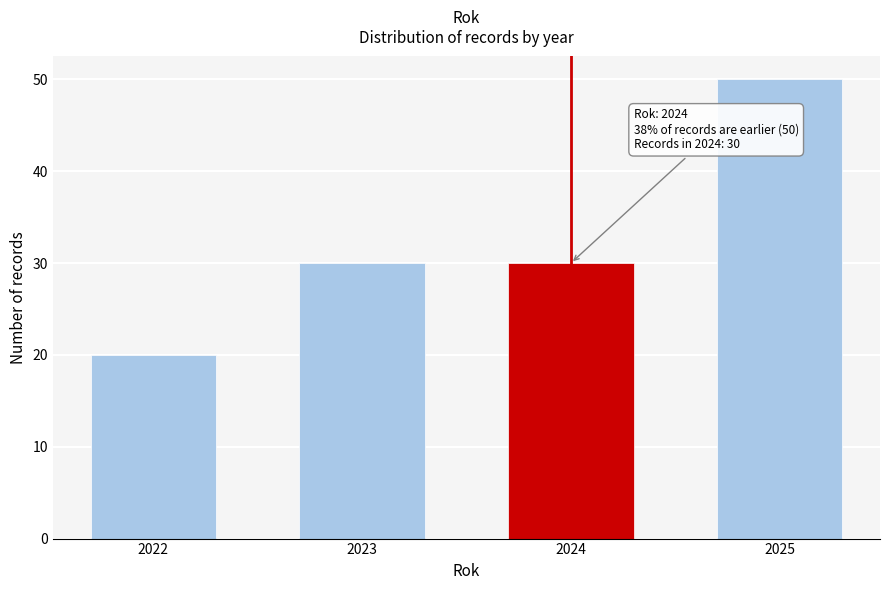

Reading right to left, extract all data points from this chart.

50	30	30	20